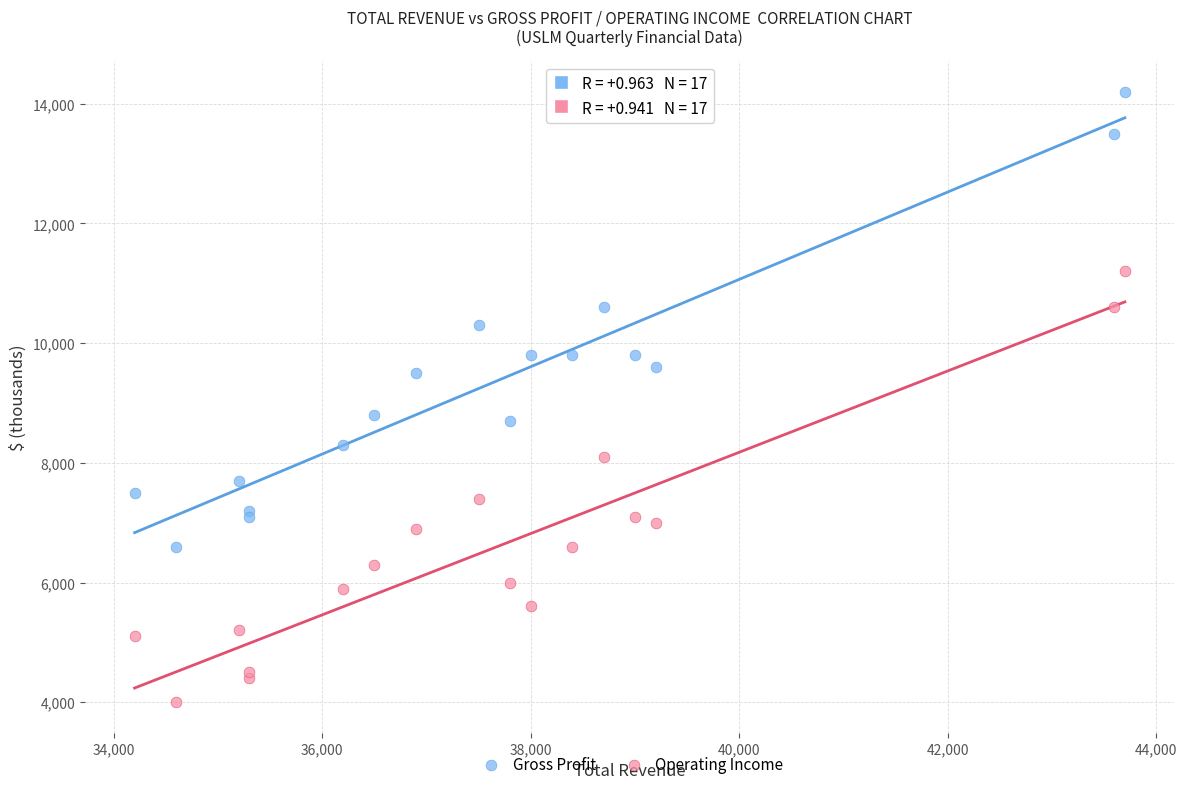

Which series contains the highest Y value?

Gross Profit